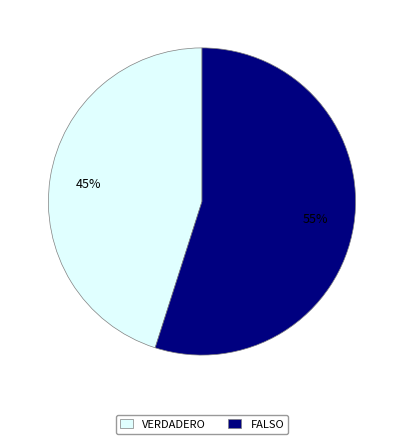

Which category has the biggest portion of the pie?

FALSO